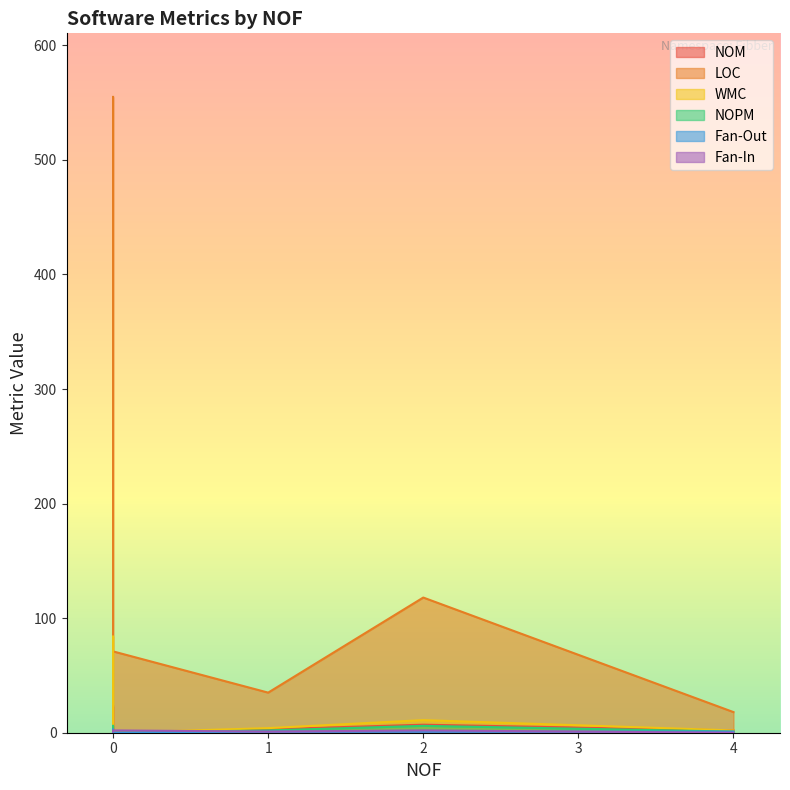

How many interior local peaks does the NOM series have?

1